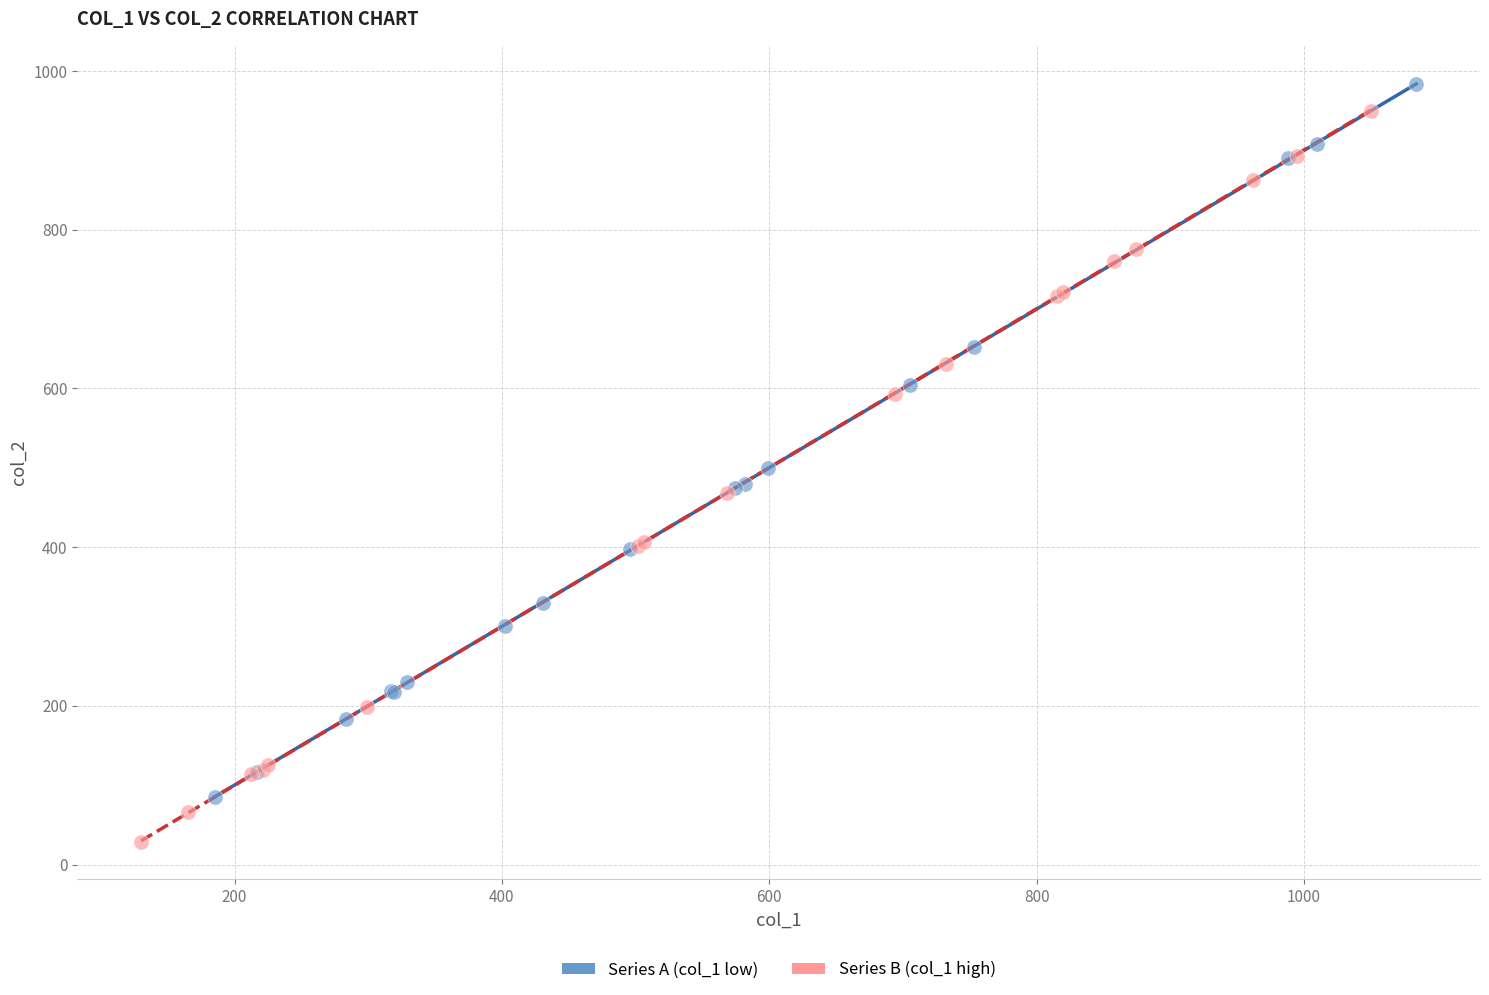

Which series contains the lowest Y value?

Series B (col_1 high)